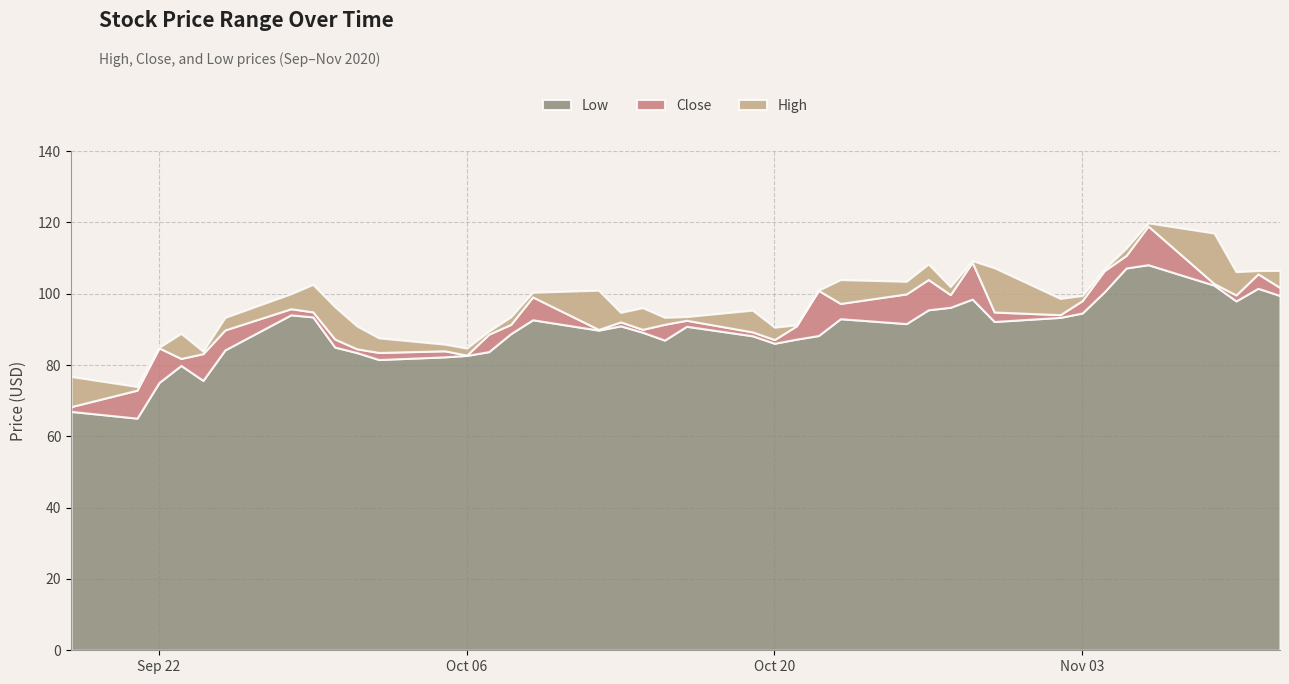

What is the sum of all Low values?

3585.1